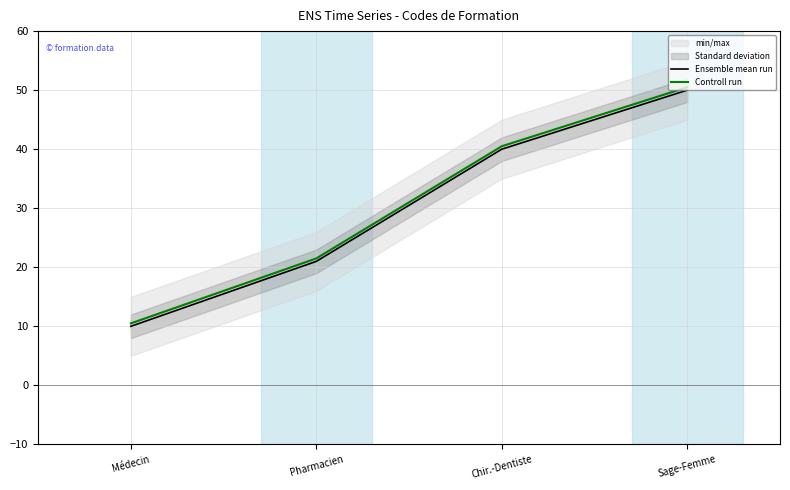

How many values in the Ensemble mean run series are below 40?

2